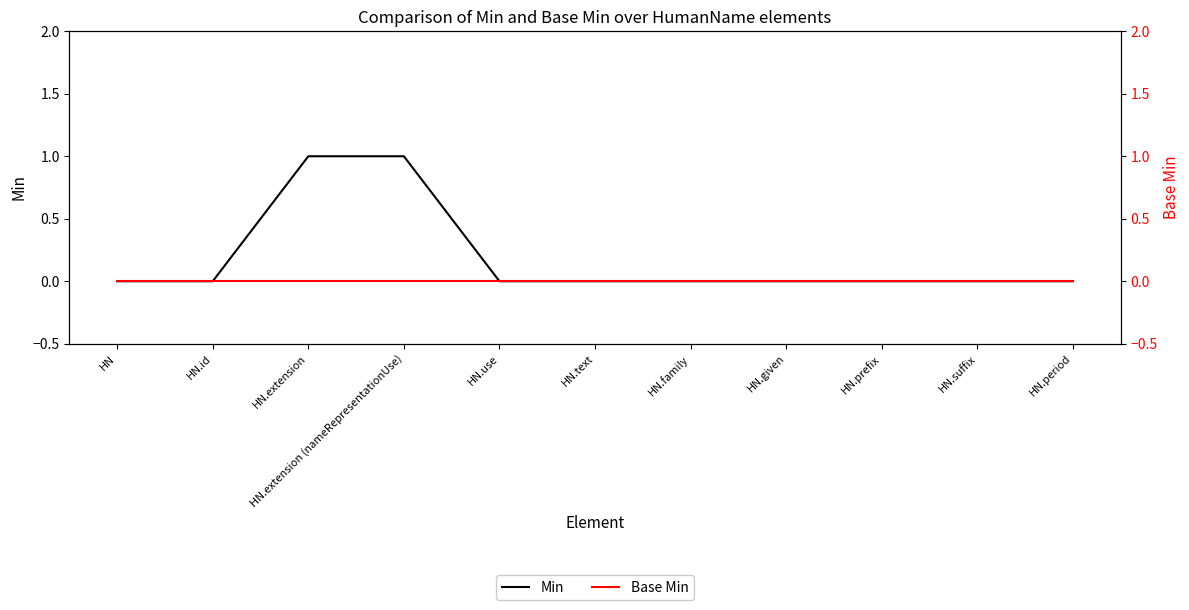

Between HN.extension and HN.text, which is larger?

HN.extension